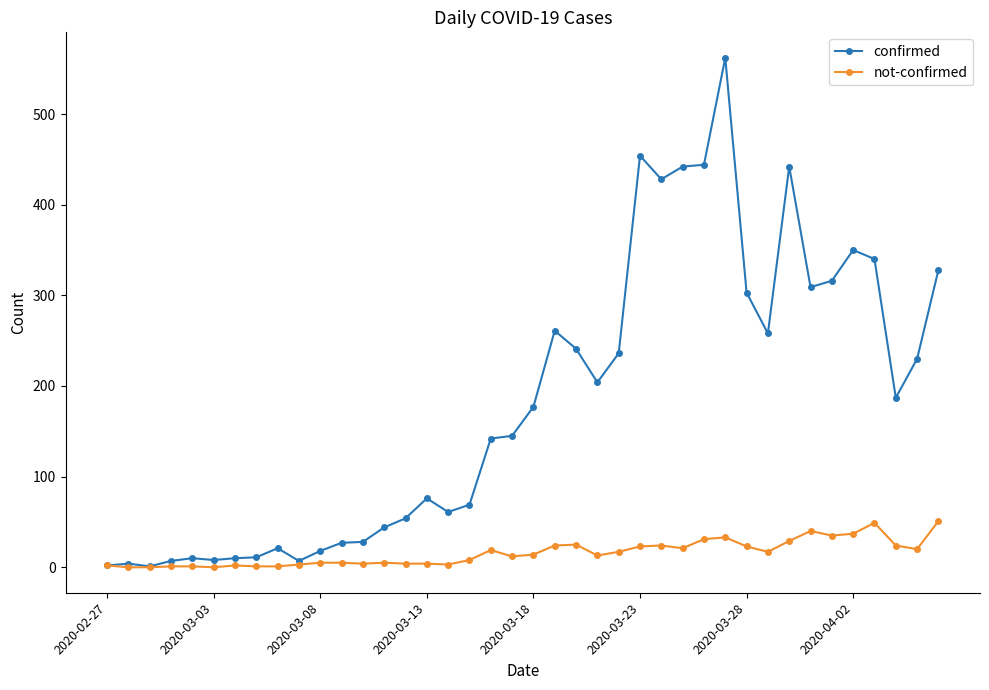

True or false: confirmed has more than 1 points higher than both neighbors.

True